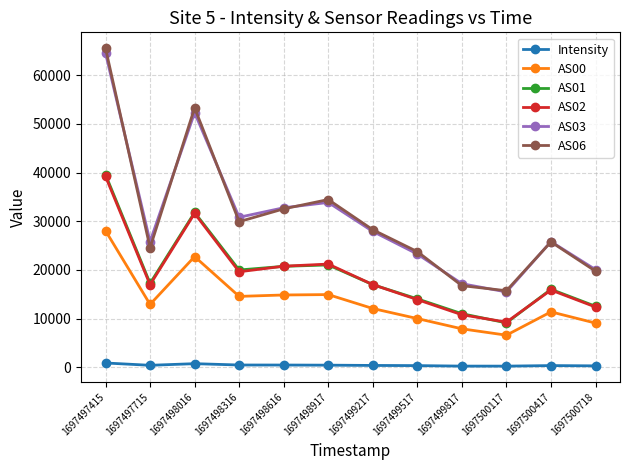

At which category is the sum across all series the highest?

1697497415